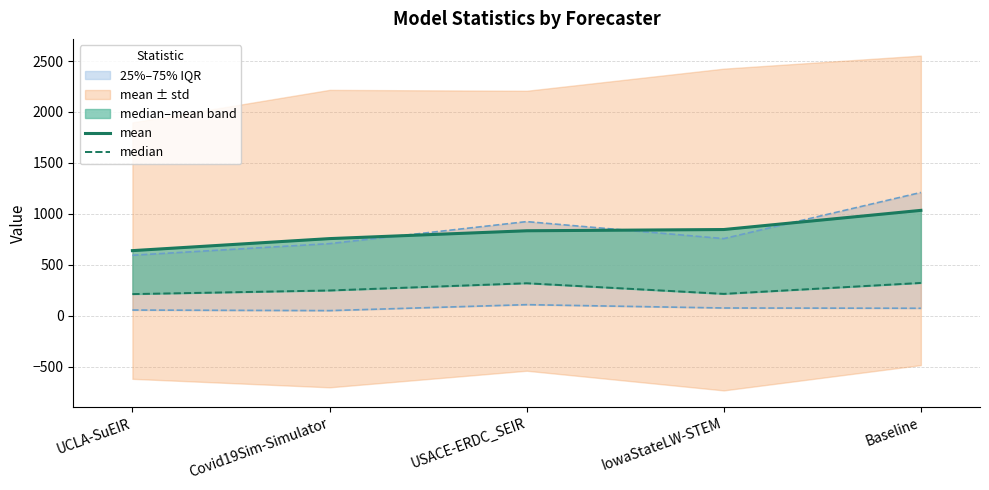

True or false: median has a value of 323.3 at Baseline.

True